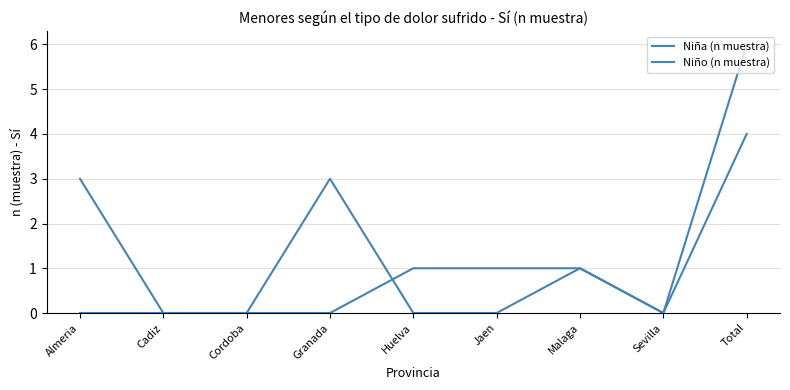

At which category is the sum across all series the highest?

Total